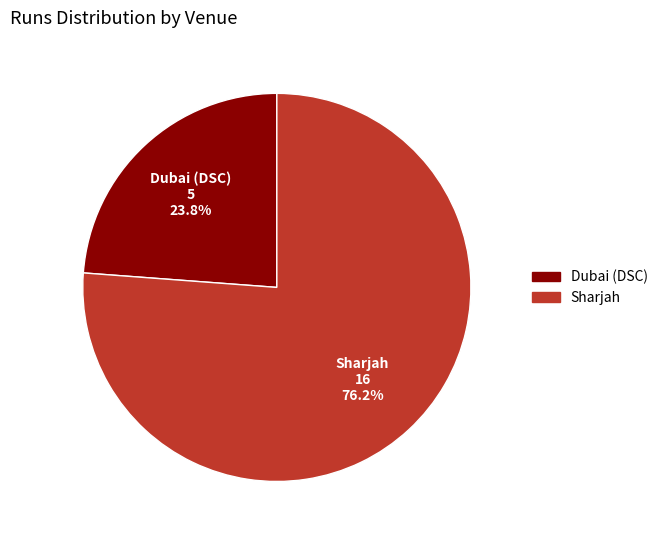

How many segments does this pie chart have?

2